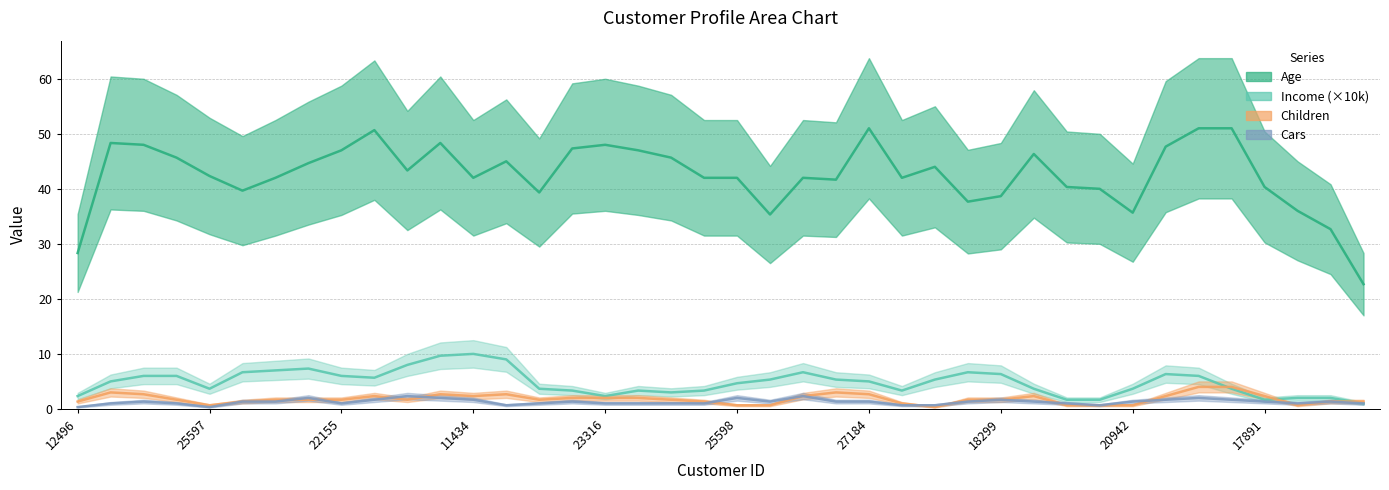

True or false: Children has a value of 1 at 19364.

True